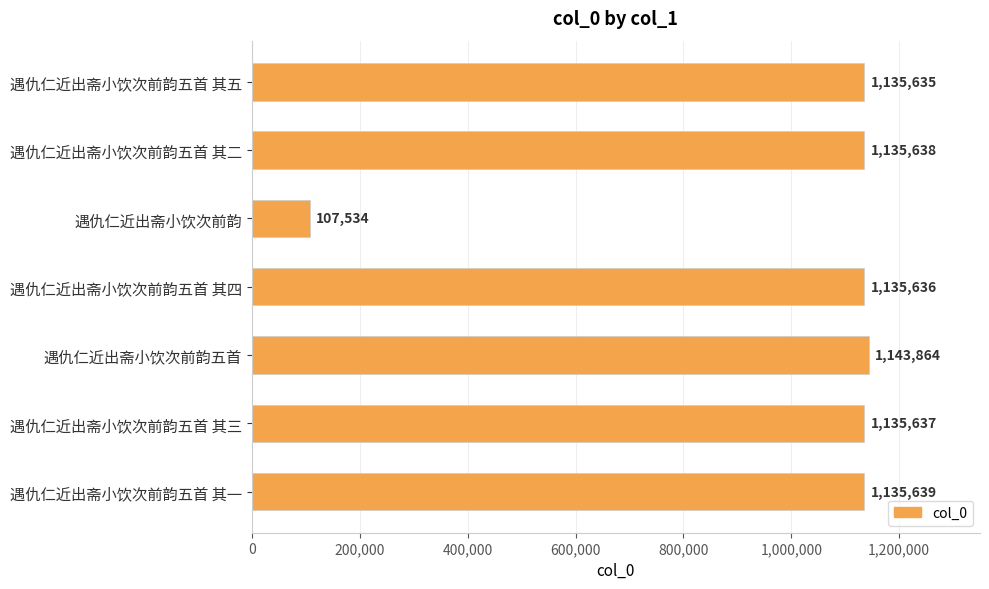

Reading bottom to top, extract all data points from this chart.

遇仇仁近出斋小饮次前韵五首 其一=1135639	遇仇仁近出斋小饮次前韵五首 其三=1135637	遇仇仁近出斋小饮次前韵五首=1143864	遇仇仁近出斋小饮次前韵五首 其四=1135636	遇仇仁近出斋小饮次前韵=107534	遇仇仁近出斋小饮次前韵五首 其二=1135638	遇仇仁近出斋小饮次前韵五首 其五=1135635